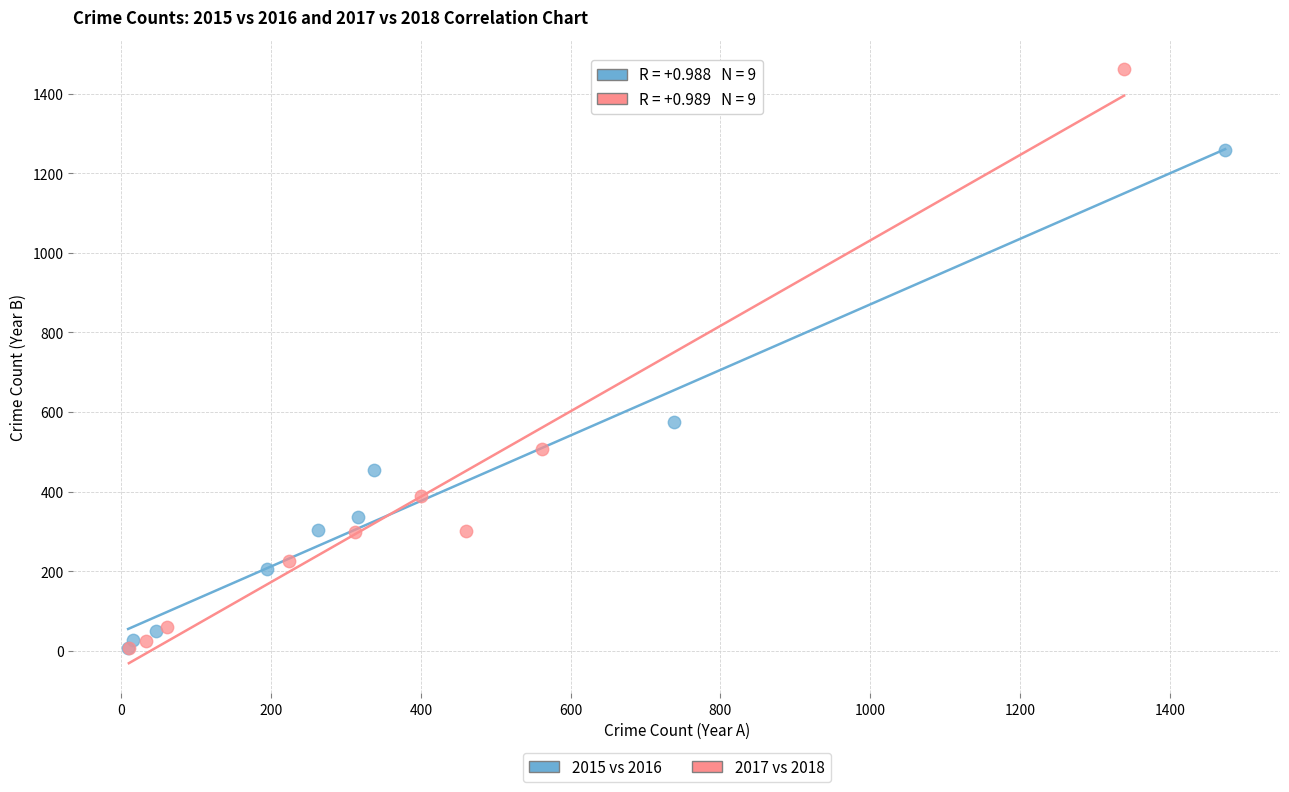

Which series reaches the maximum Y coordinate?

2017 vs 2018